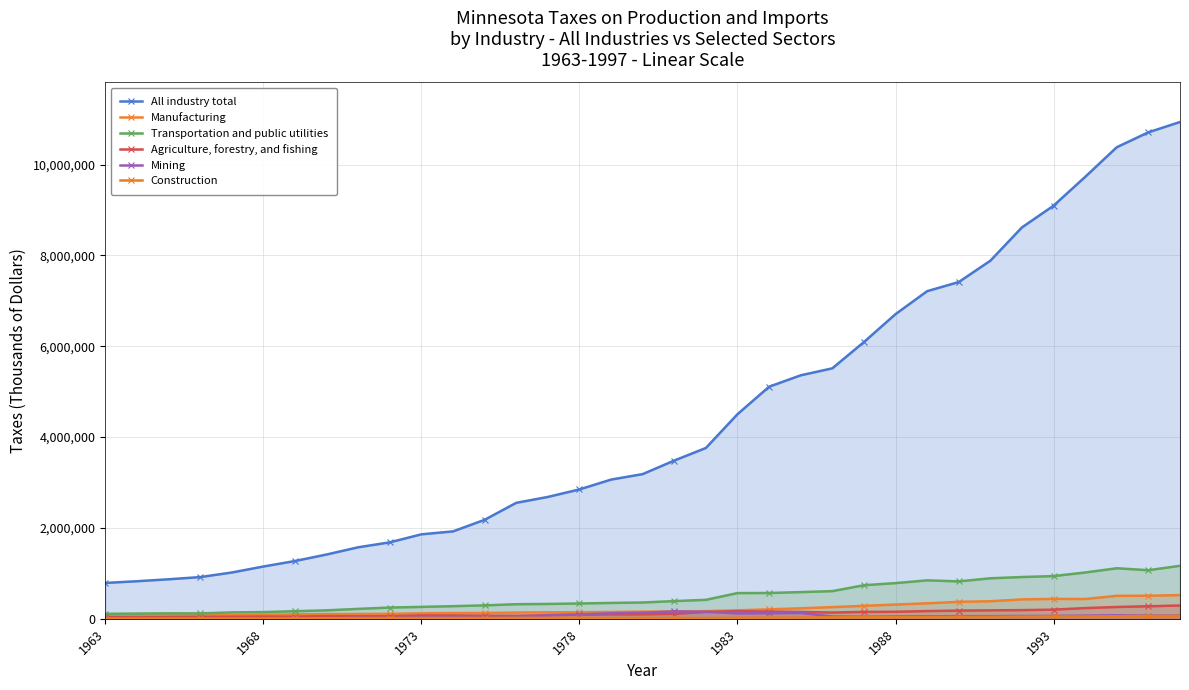

In Agriculture, forestry, and fishing, how many points are lower than both neighbors (excluding endpoints)?

5